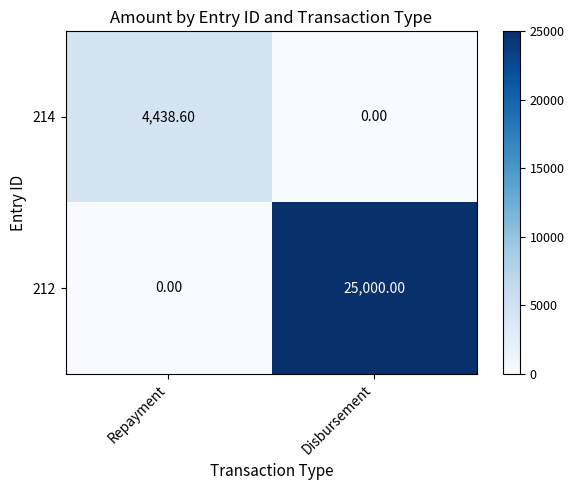

Where is 212 nearest to the value 12500?

Repayment